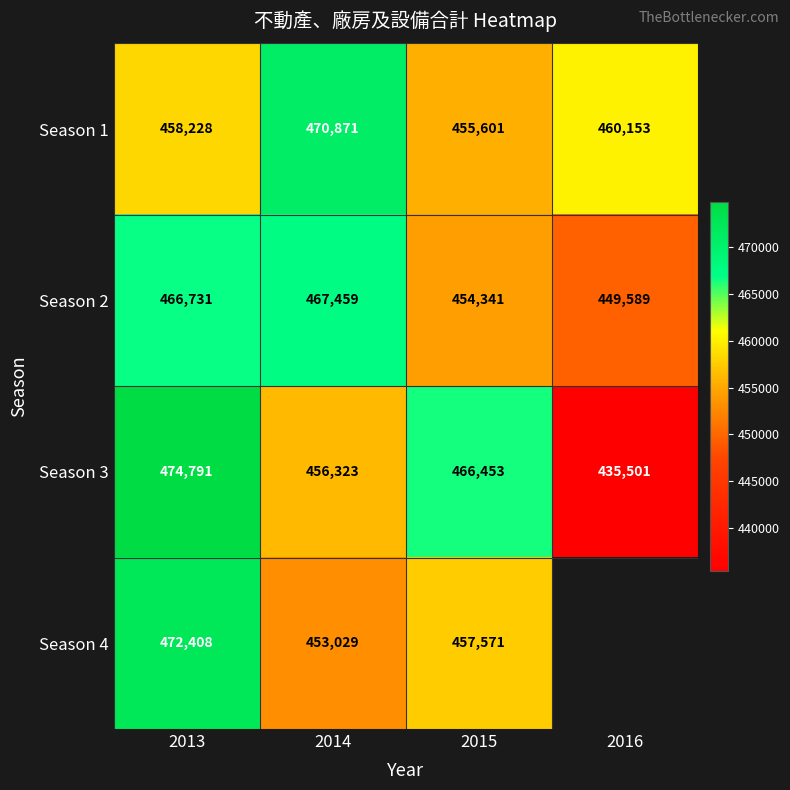

The value of Season 2 at 2015 is 242680.8. True or false?

False